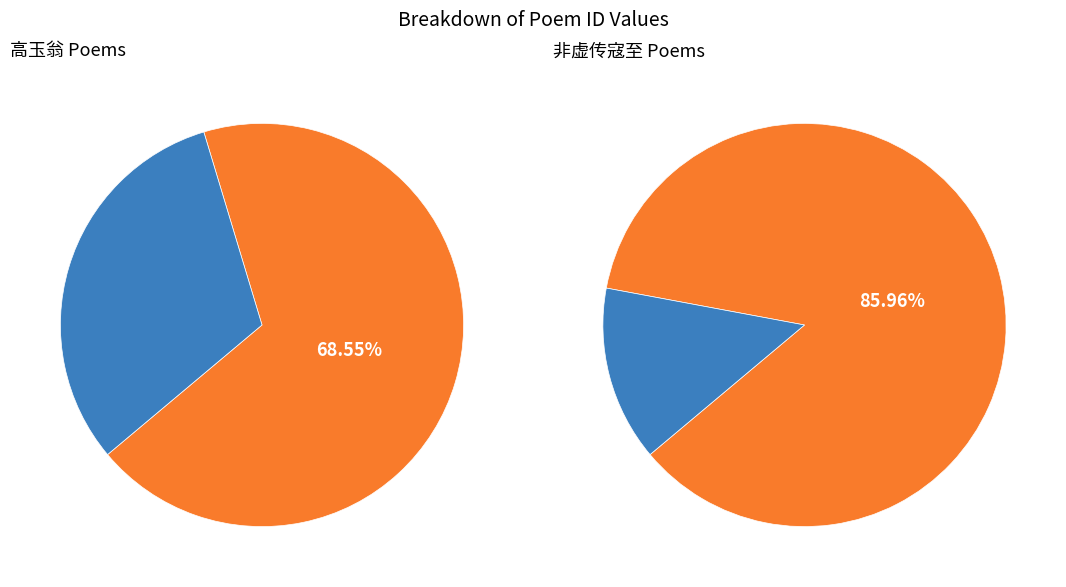

Is it true that 高玉翁左史见枉用韵赋简五首 其二 is 25% of the pie?

False